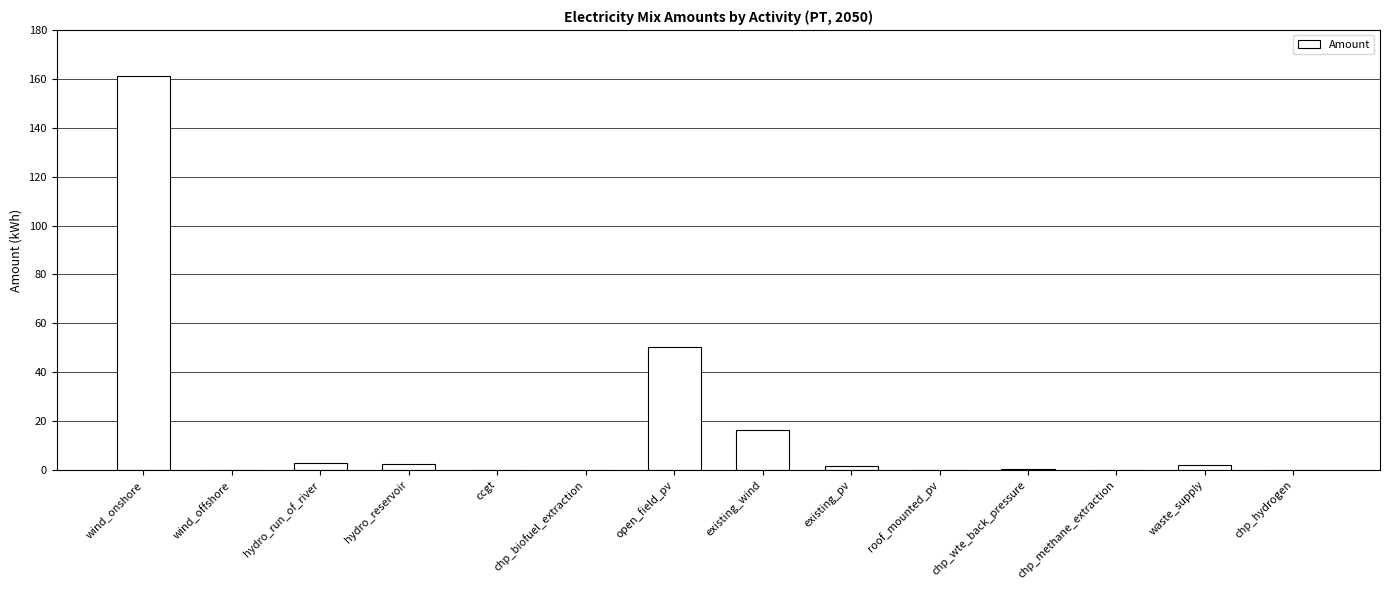

How many series are shown in this chart?

1